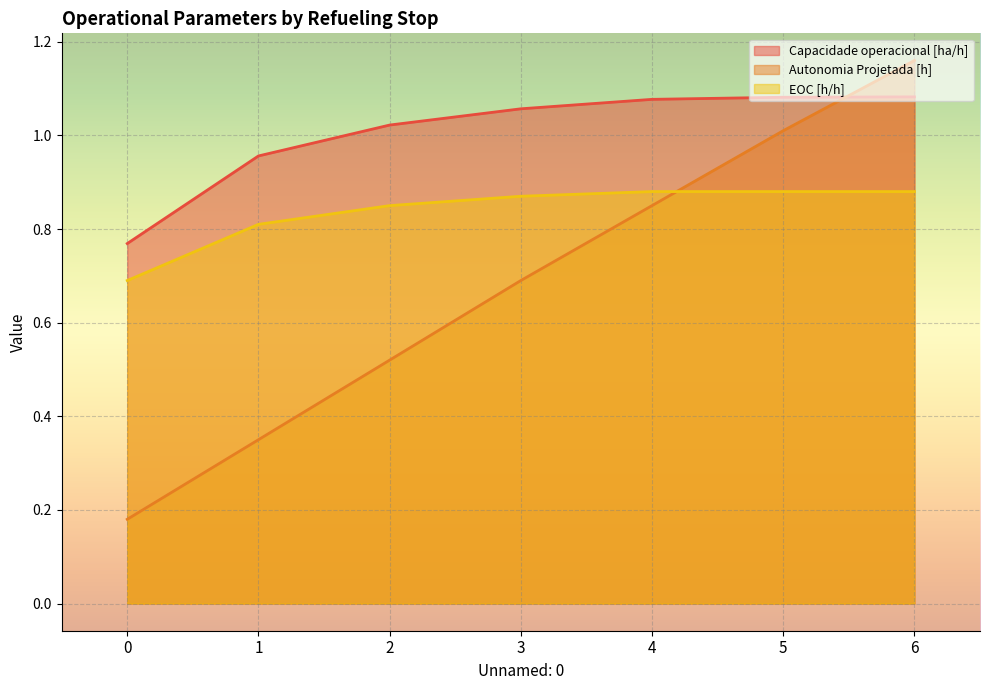

Does the chart display data point markers on the line(s)?

No